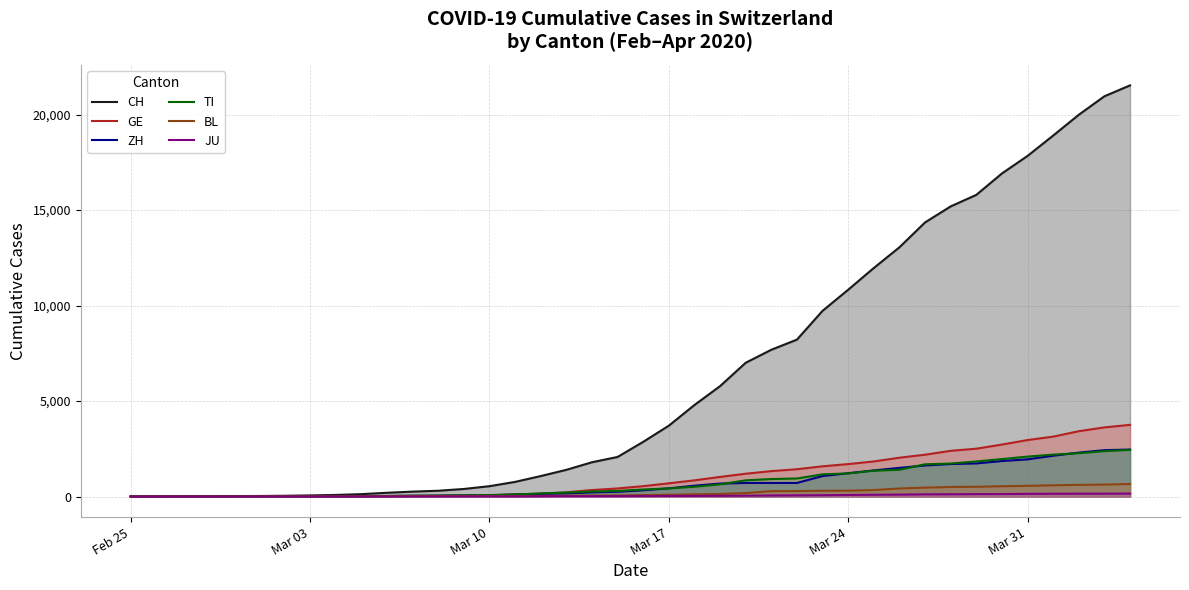

Which series has the largest total across all categories?

CH